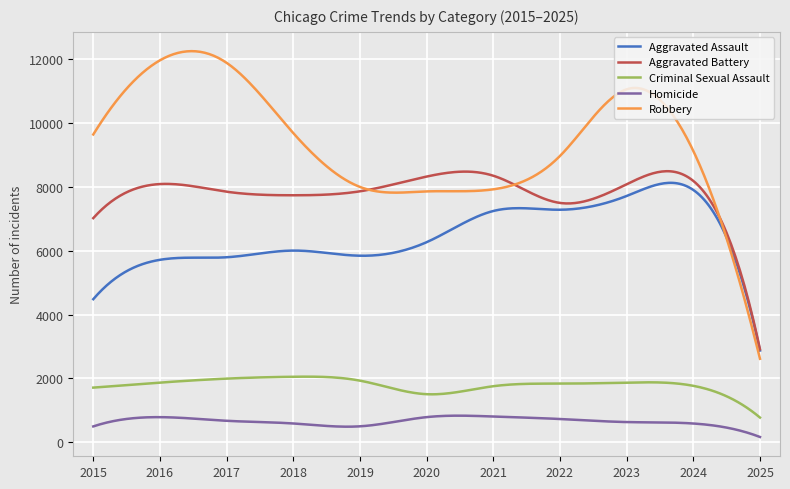

What is the difference between the maximum and minimum values in the Robbery series?

9633.0